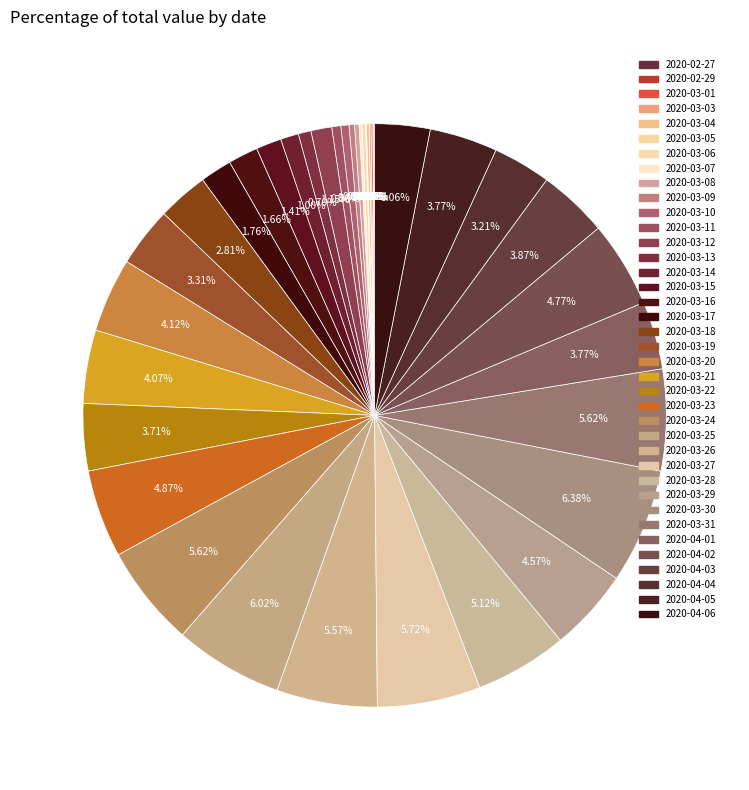

Is there any slice that represents more than half of the pie?

No